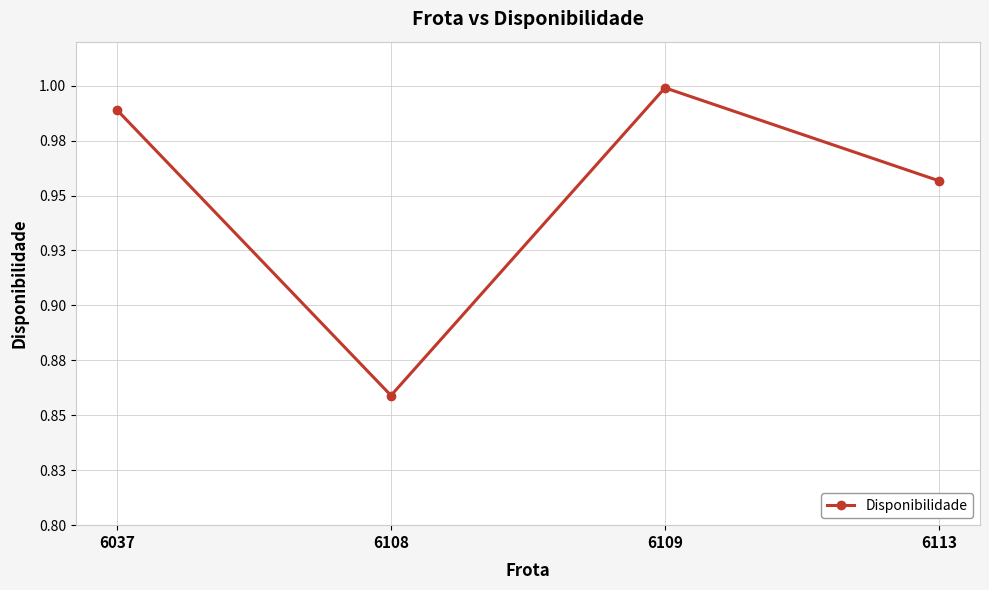

Is this an area chart (filled region under the line)?

No